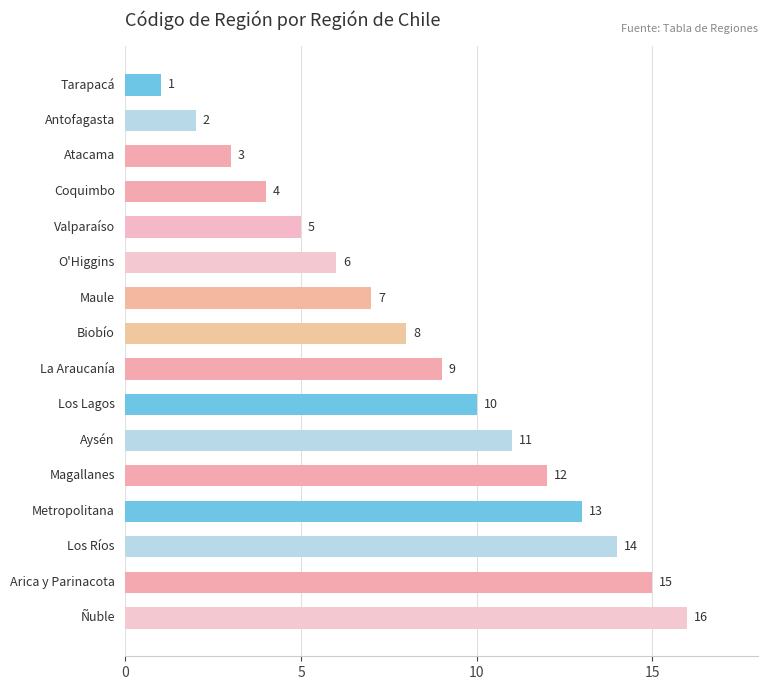

What is the value of the 8th bar from the top?

8